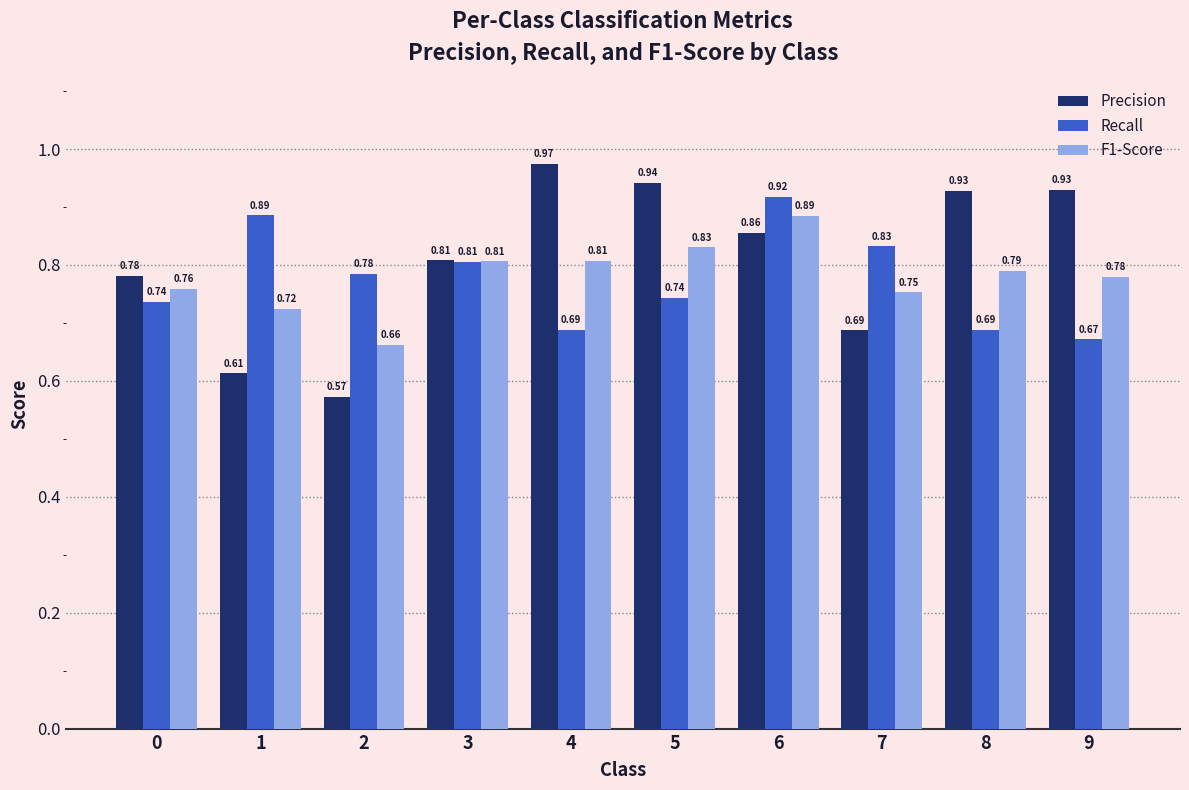

Rank the series at 6 from lowest to highest value.

Precision, F1-Score, Recall